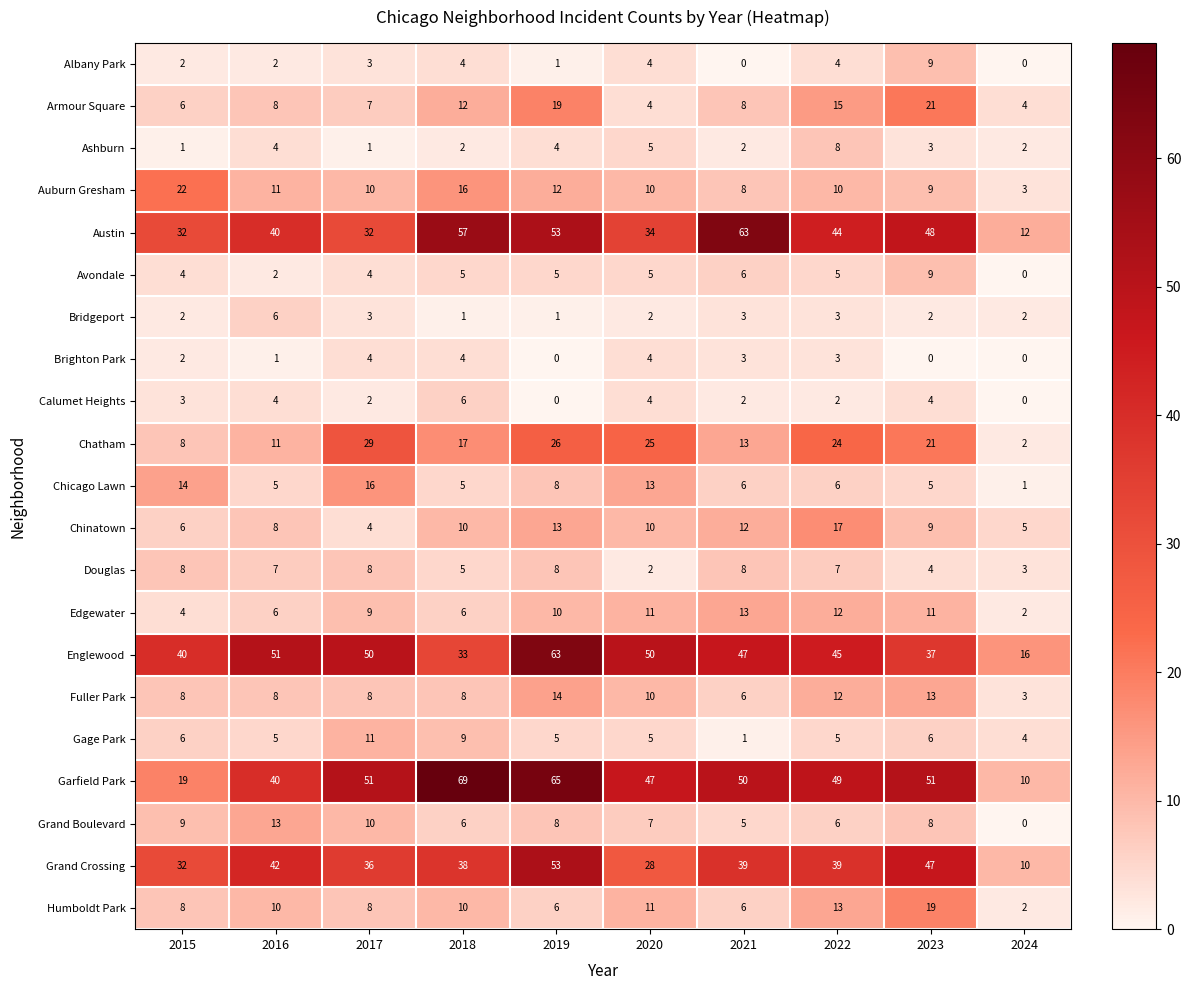

The value of Bridgeport at 2024 is 1. True or false?

False